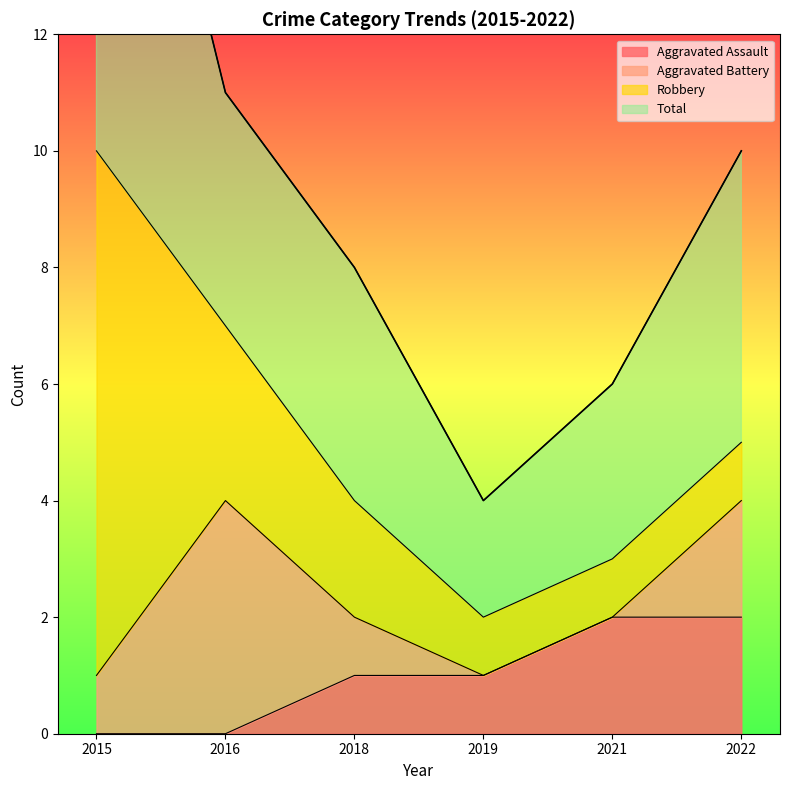

Is it true that Aggravated Assault equals 0 at 2015?

True